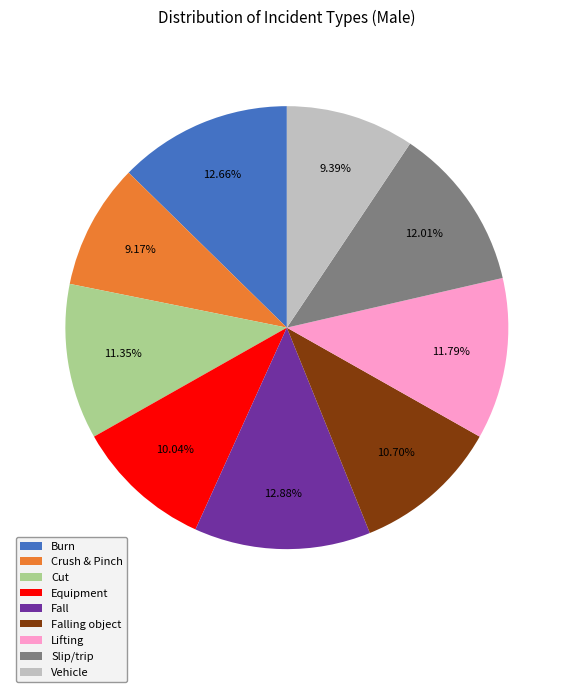

What is the total percentage of Cut and Falling object?

22.1%